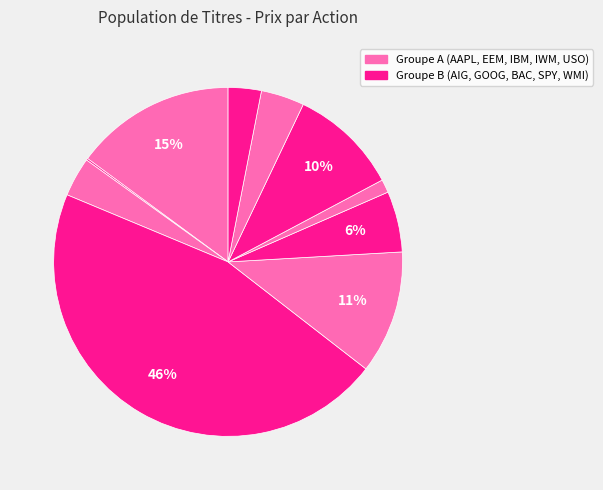

How many slices are in this pie chart?

10